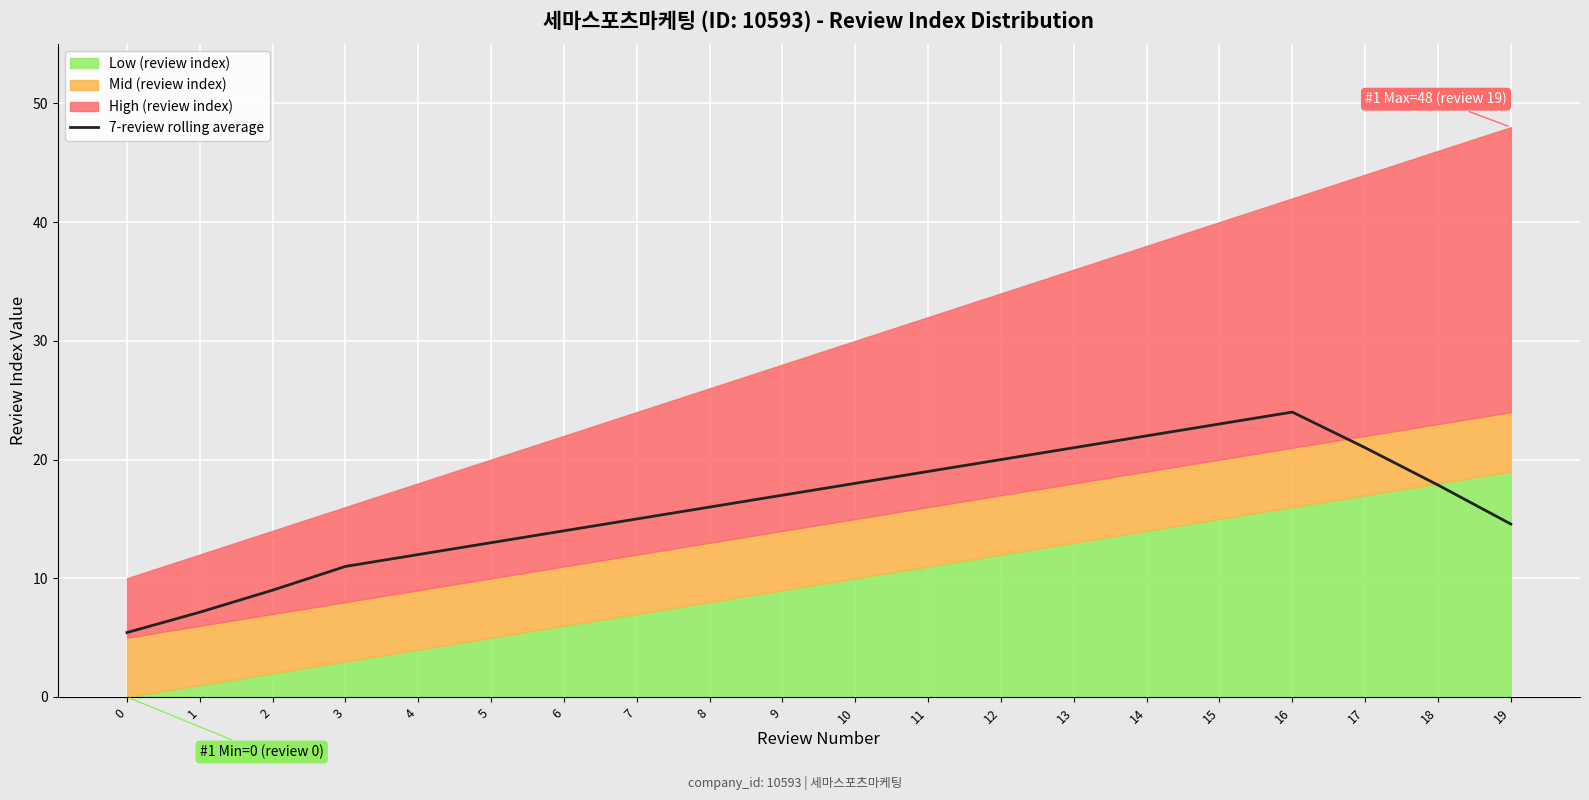

Where is the first local maximum?

16